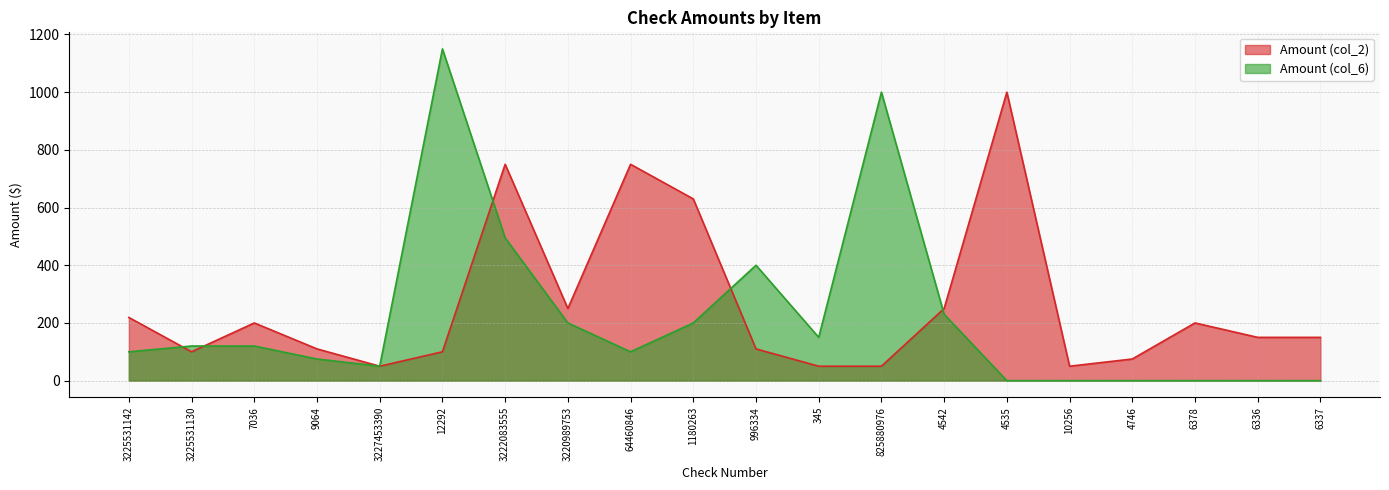

Is the value of Amount (col_6) at 9064 greater than the value of Amount (col_2) at 3227453390?

Yes